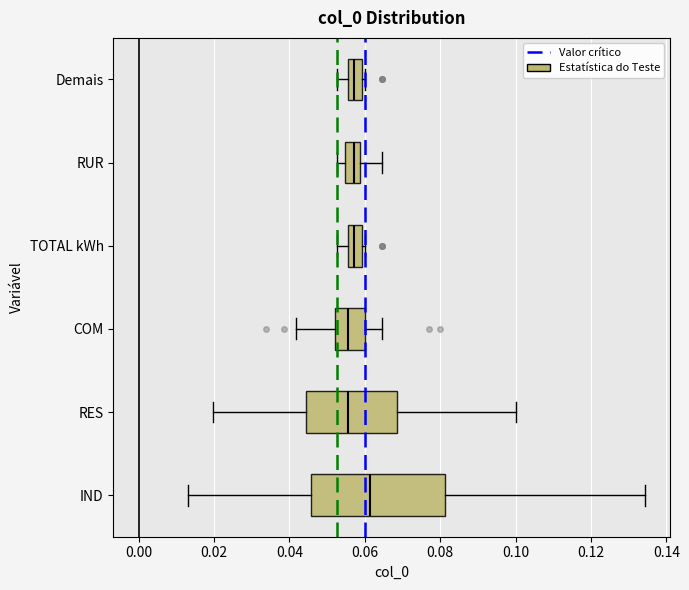

Where does the left whisker of the box for RES end on the x-axis? The values are not printed on the chart, so give them approximately, as read against the axis.

0.020